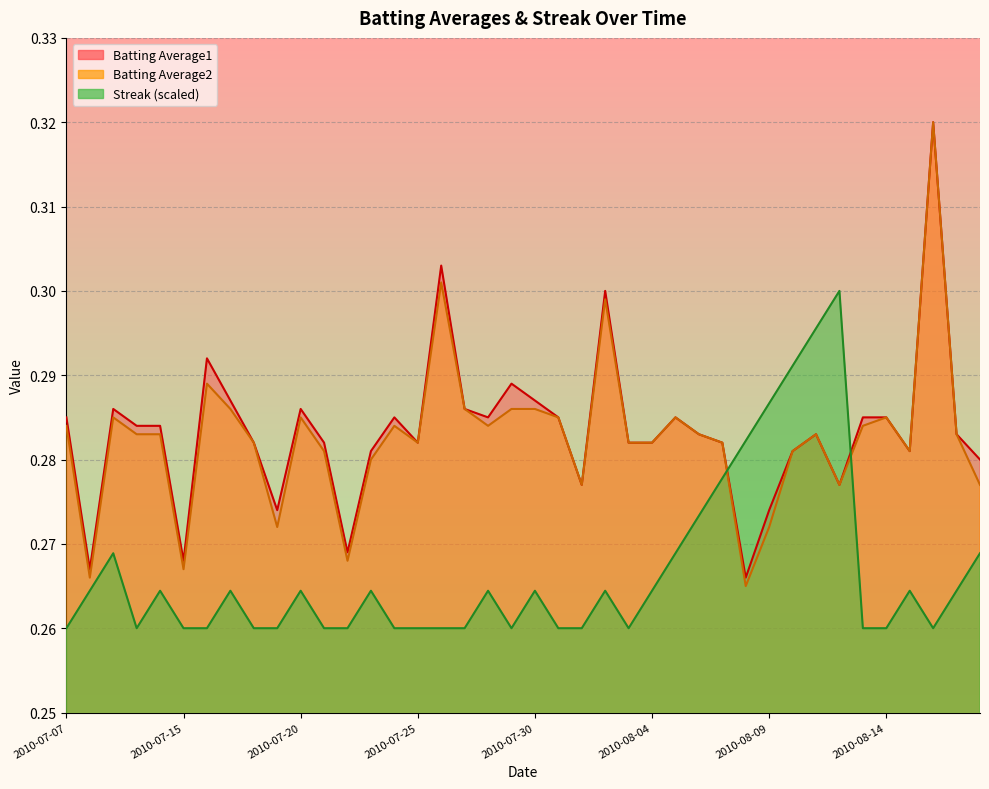

What is the label of the 28th point from the right?

2010-07-22